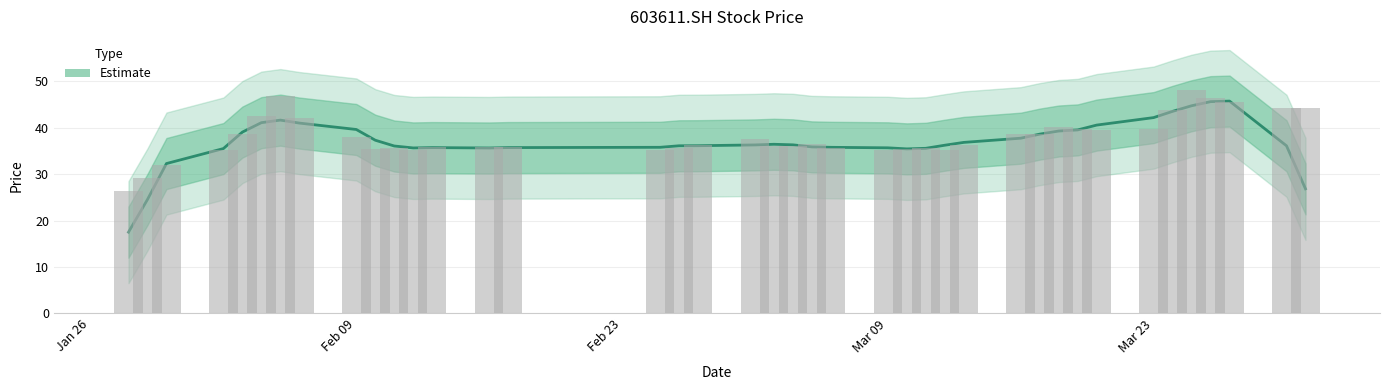

What is the sum of the values at 2015-03-04 and 2015-03-02?

73.6